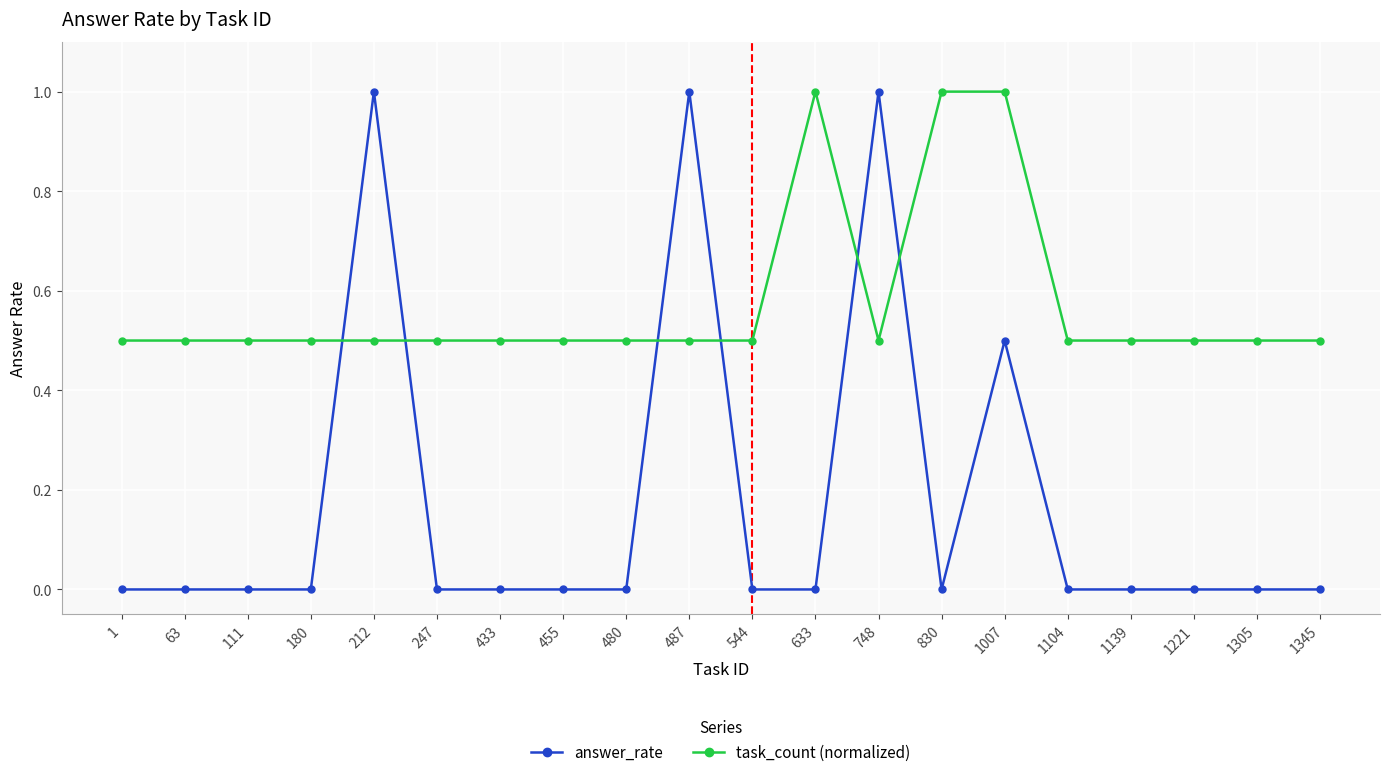

The value of answer_rate at 480 is -0.4. True or false?

False